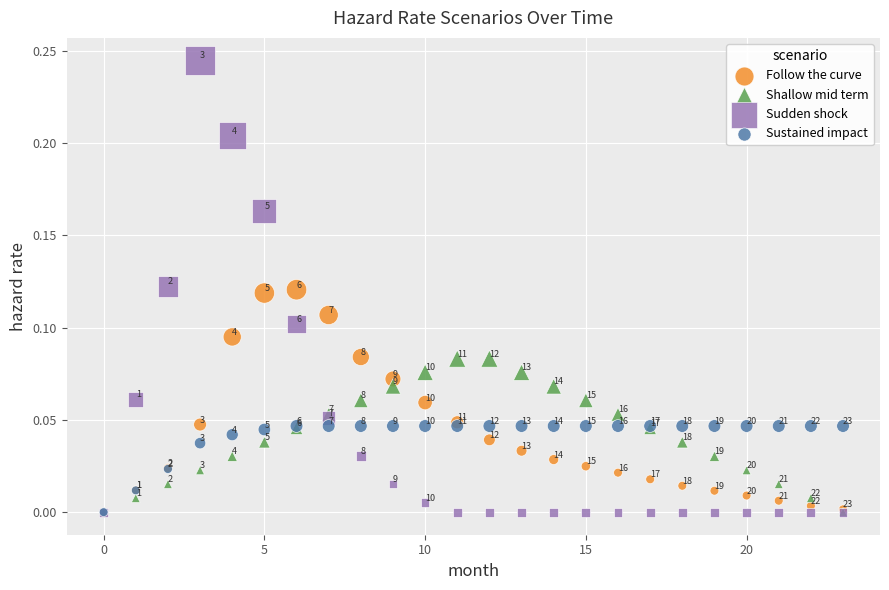

Which series has the largest Y range (max minus min)?

Sudden shock